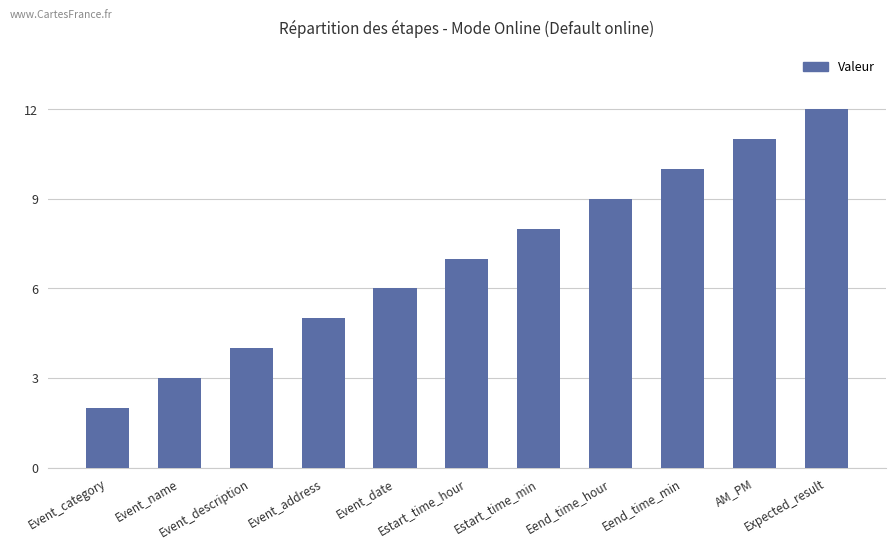

At which category does the chart reach its peak across all series?

Expected_result